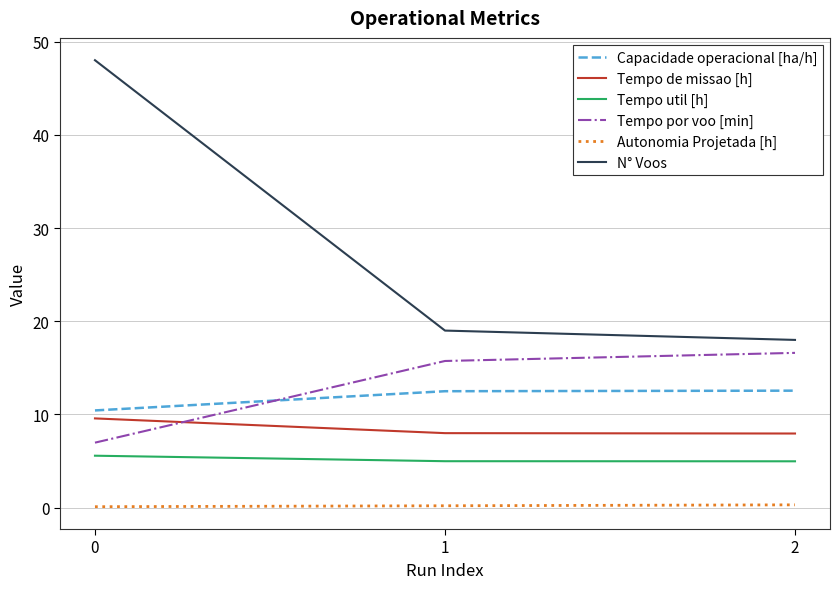

List the series in order of their peak value, highest first.

N° Voos, Tempo por voo [min], Capacidade operacional [ha/h], Tempo de missao [h], Tempo util [h], Autonomia Projetada [h]